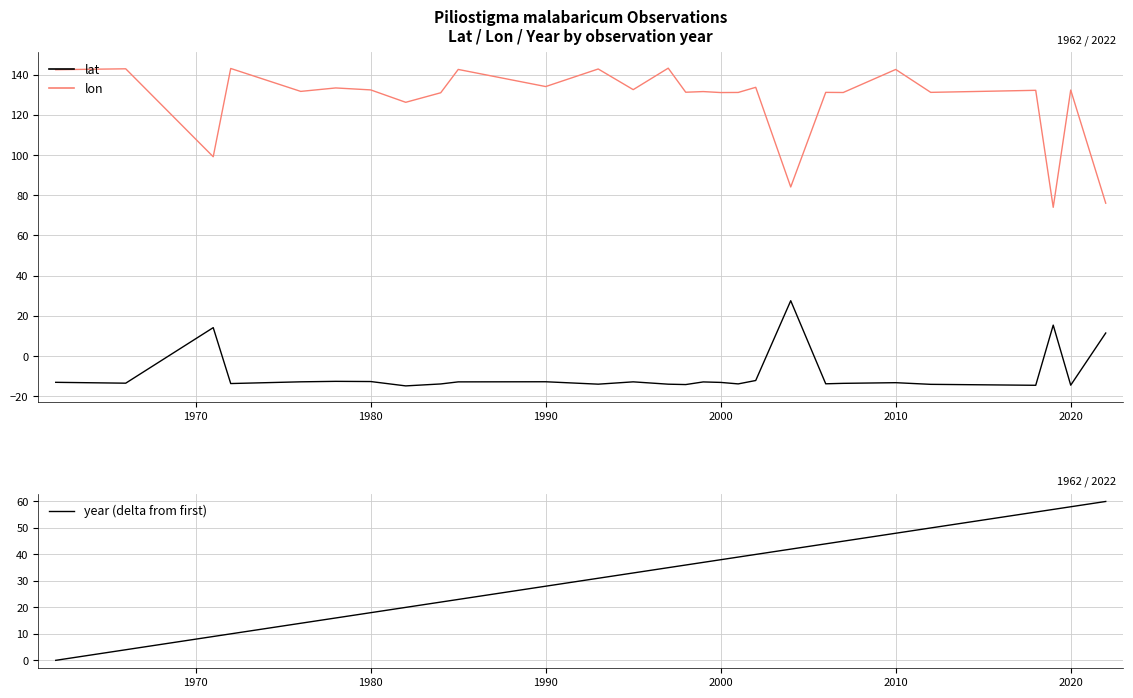

Is it true that lat equals -13.1 at 2000?

True